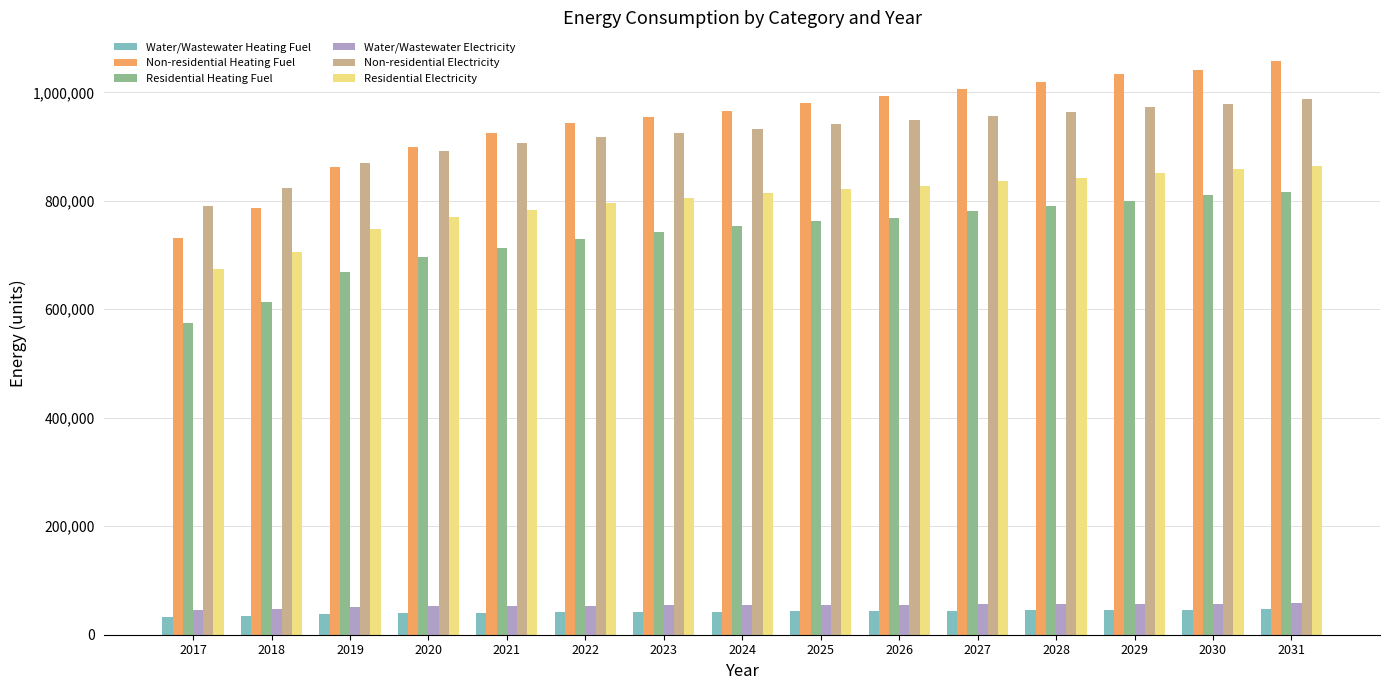

How many categories are shown in the chart?

15